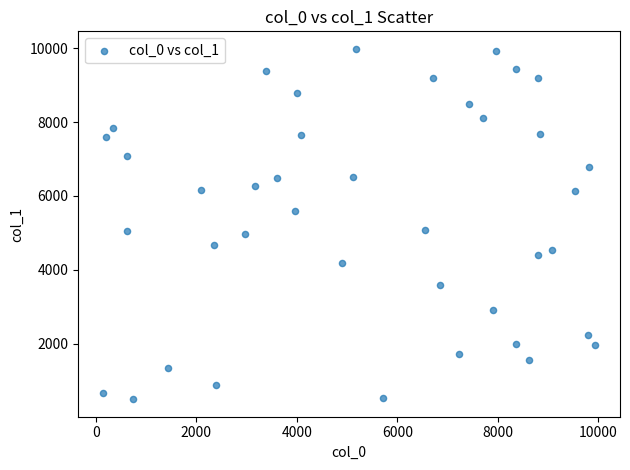

What is the range of Y values (max minus min)?

9490